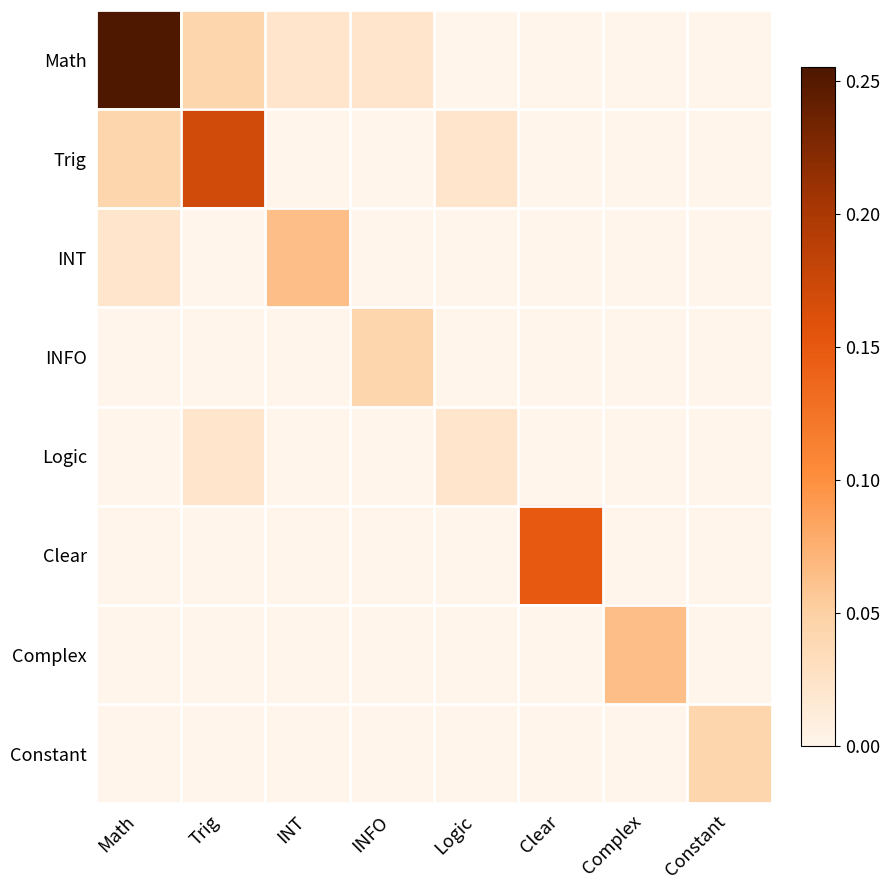

Which series has the largest total across all categories?

Math